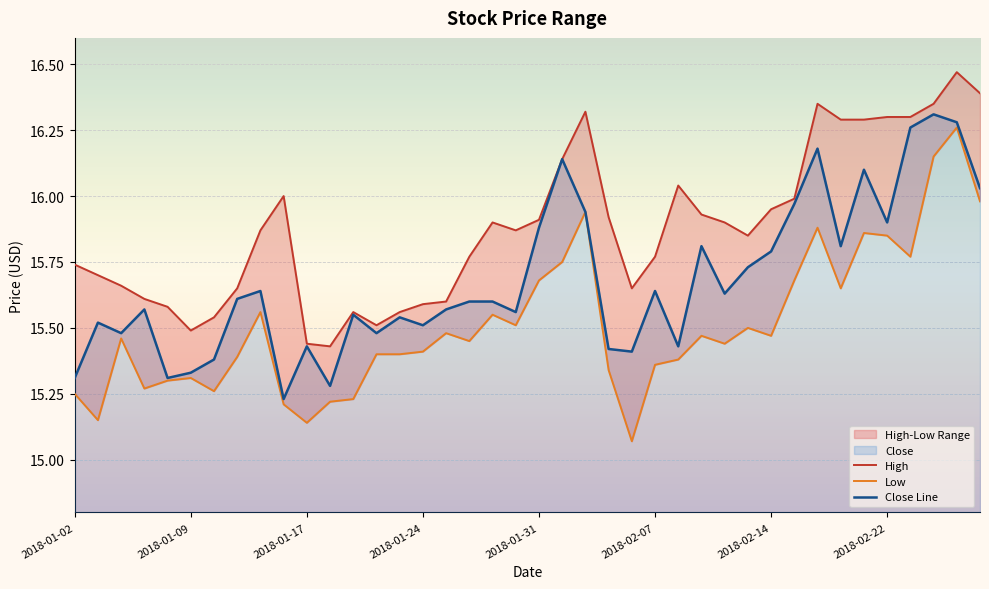

At which category does the chart reach its peak across all series?

38